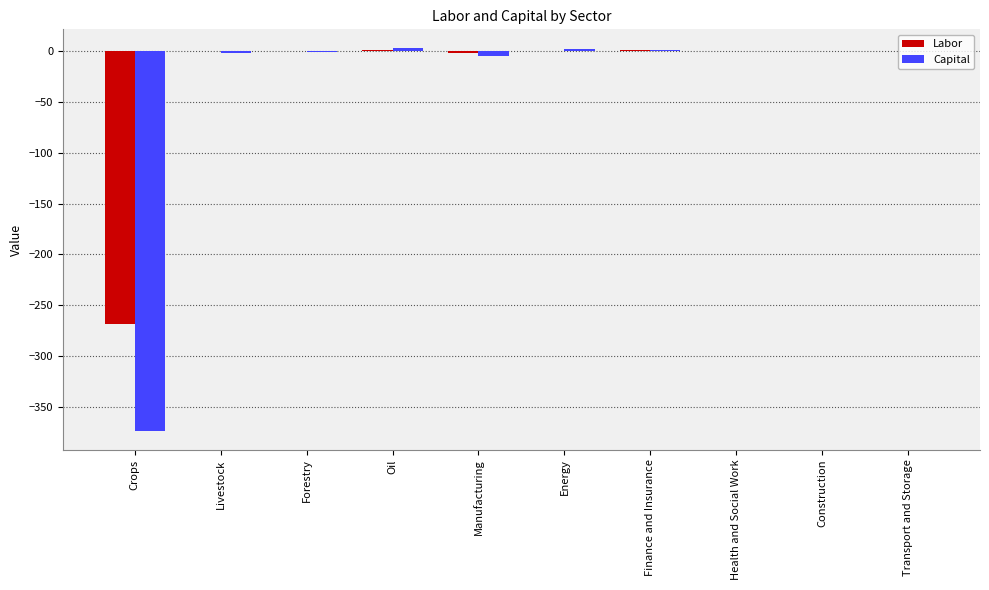

Count the number of data series in this chart.

2